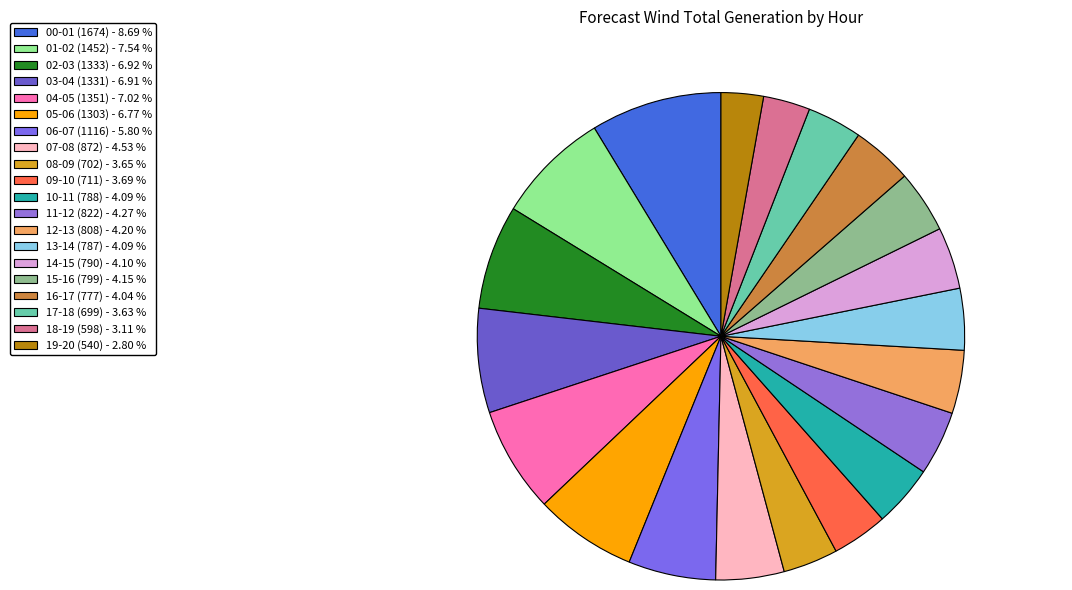

What percentage do 14-15 (790) and 18-19 (598) together represent?

7.2%